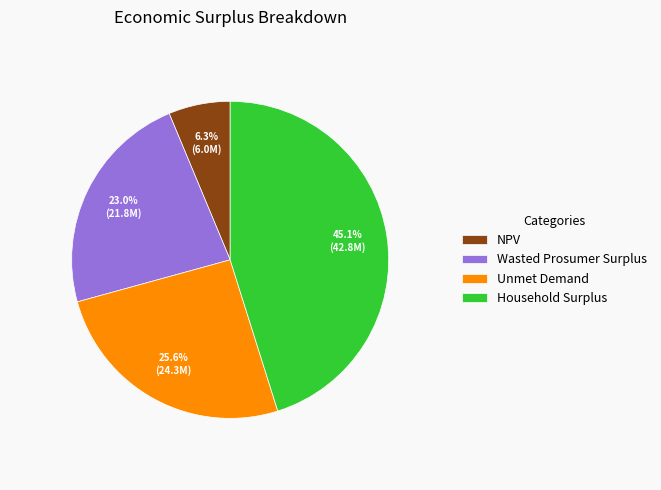

What is the total percentage of Household Surplus and Wasted Prosumer Surplus?

68.1%